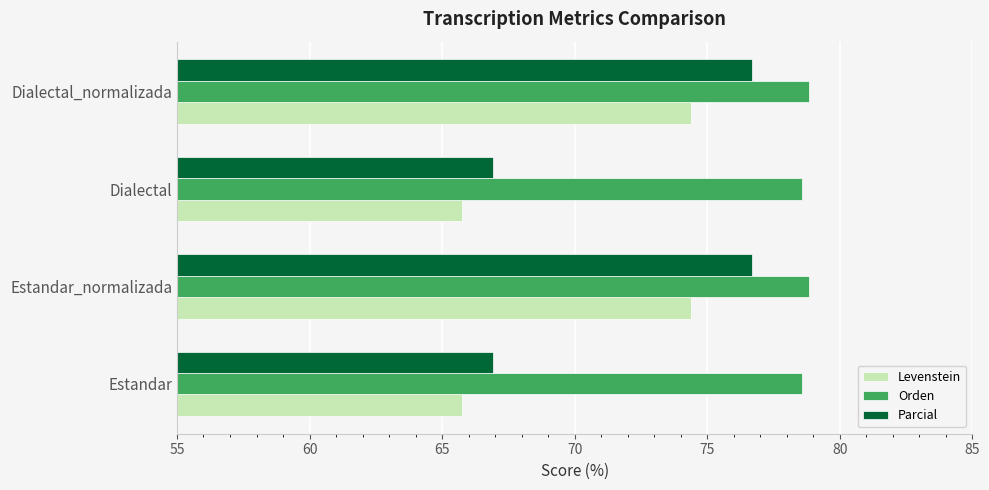

What is the smallest value displayed?

65.7